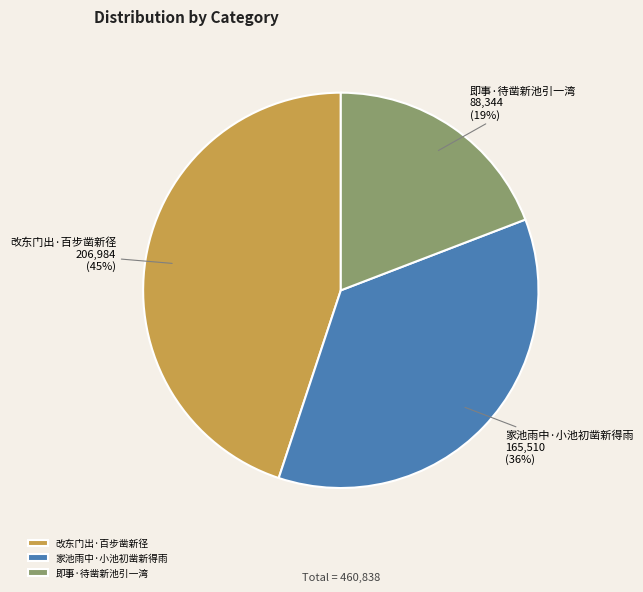

To the nearest percent, what portion does 家池雨中·小池初凿新得雨 represent?

36%